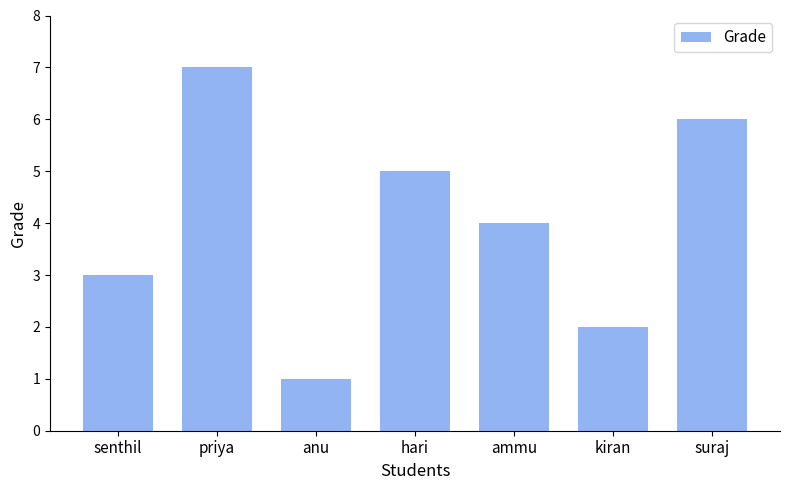

What is the change in value from priya to kiran?

-5